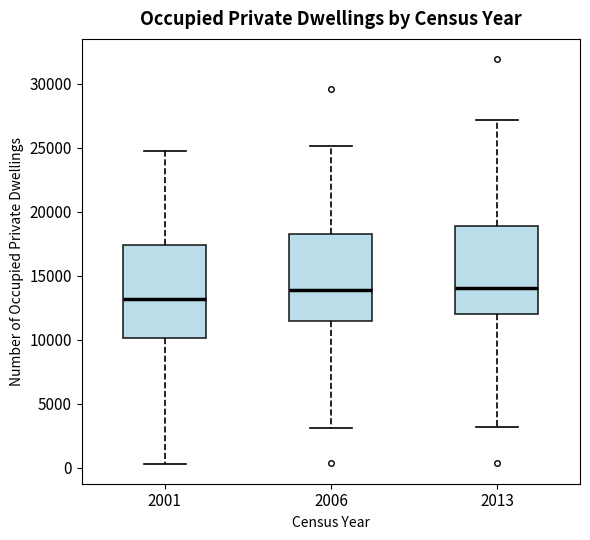

Reading left to right, transcribe this box plot: for each box, give where its median line is, the range the box spans, and where its two whiskers end, as read against the y-axis. The values are not printed on the chart, so give them approximately, as read against the axis.

2001: median 13000, box 10000 to 17500, whiskers 500 to 24500
2006: median 14000, box 11500 to 18500, whiskers 3000 to 25000
2013: median 14000, box 12000 to 19000, whiskers 3000 to 27000